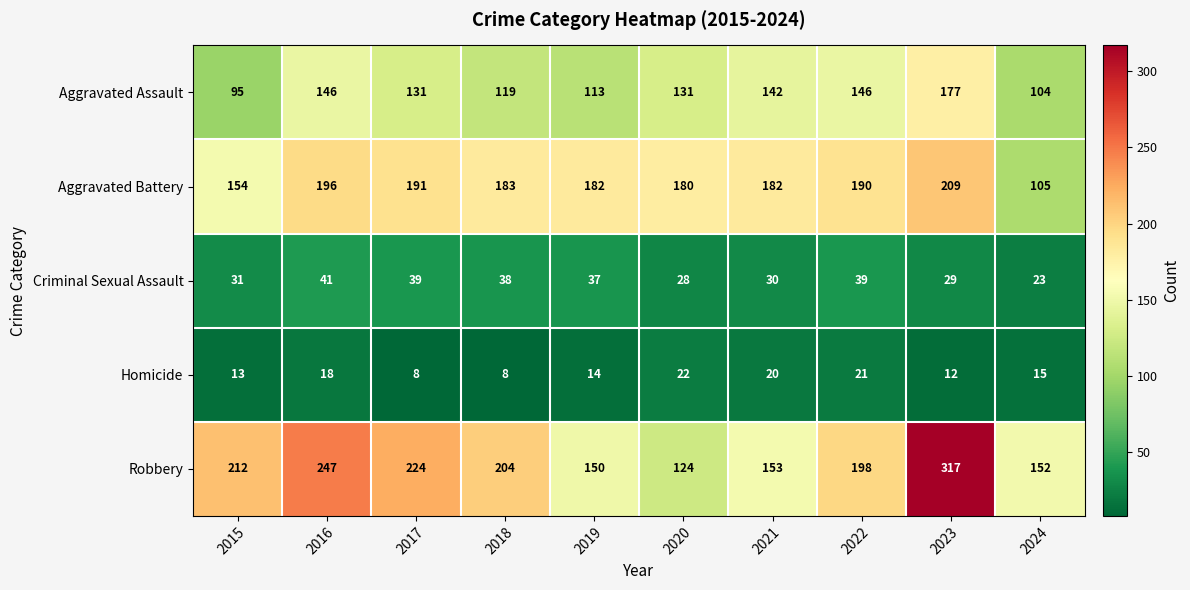

What is the maximum value shown in the chart?

317